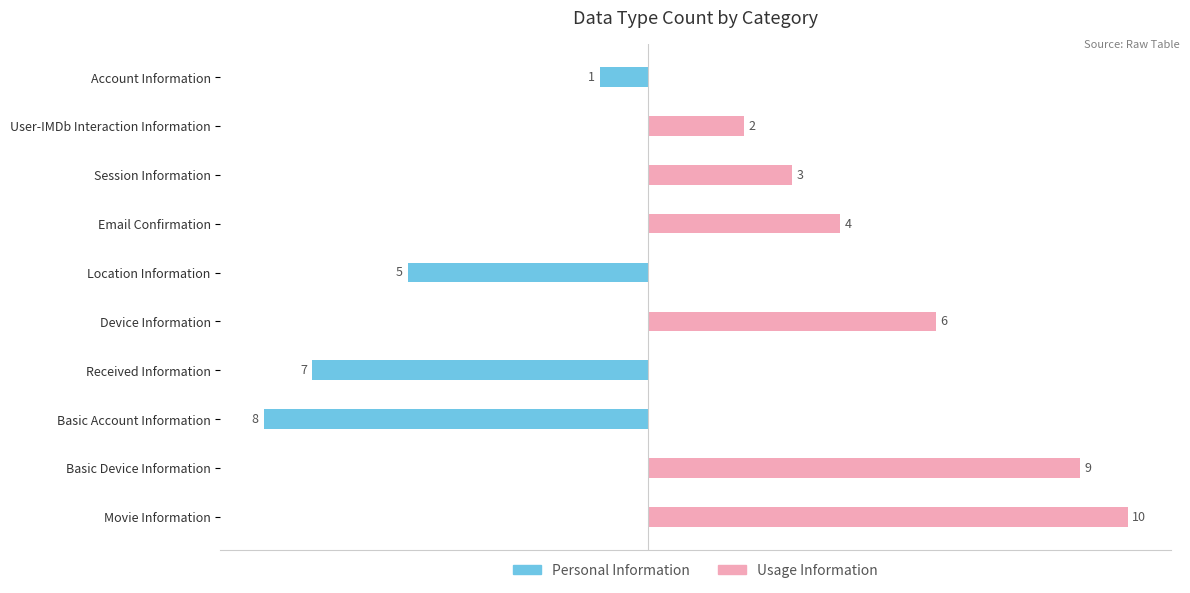

What is the spread (max minus min) of values at Basic Device Information?

9